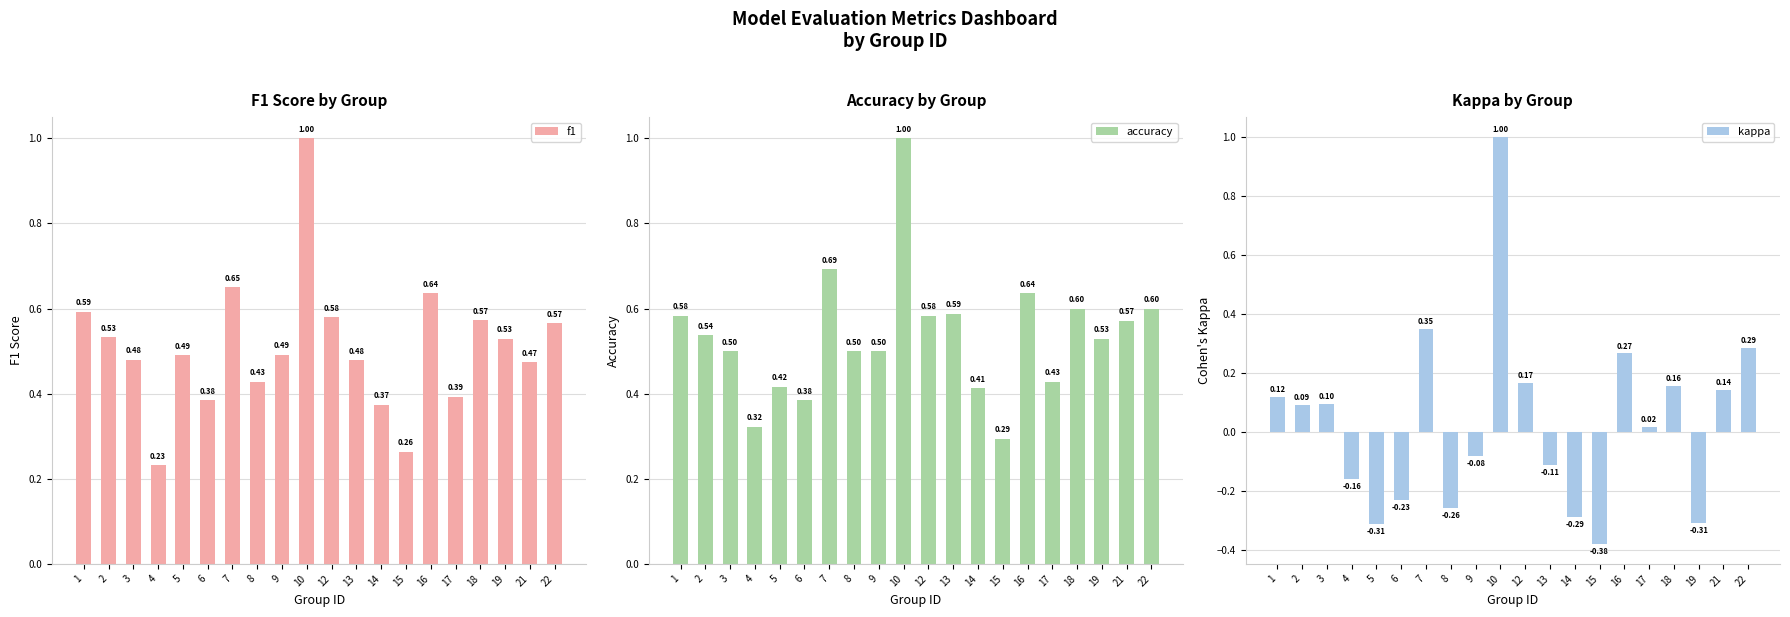

The f1 series shows 0.8 at 3. True or false?

False